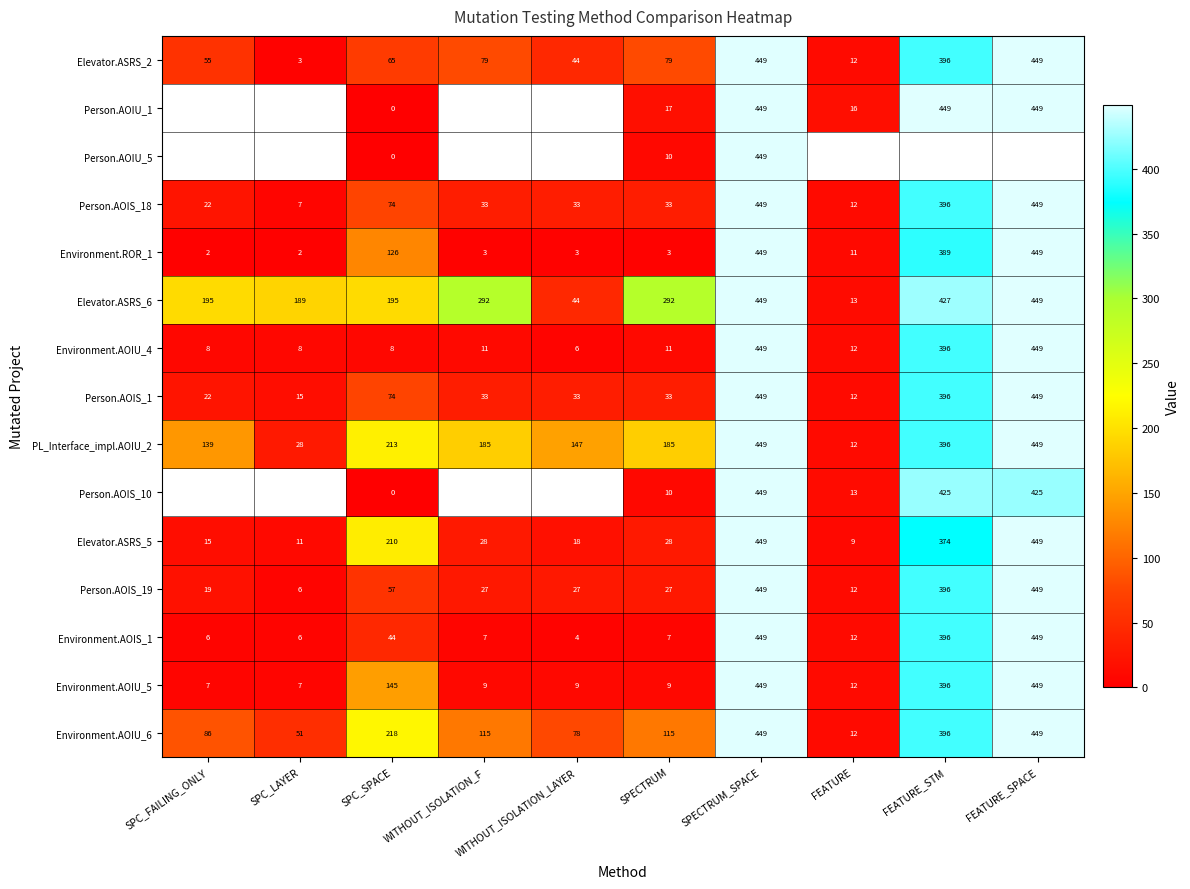

Which has a higher value, WITHOUT_ISOLATION_LAYER or WITHOUT_ISOLATION_F?

WITHOUT_ISOLATION_F